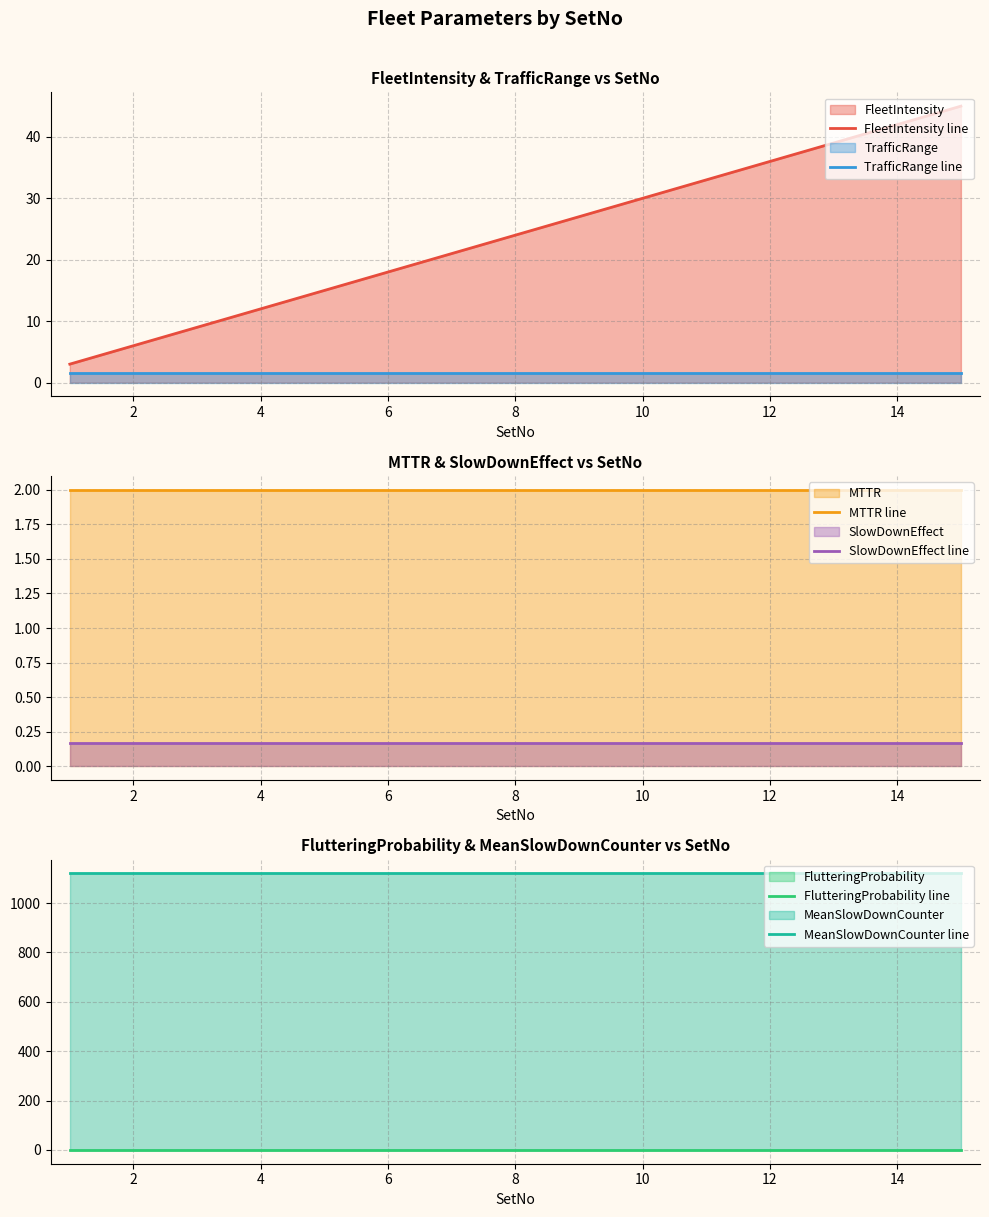

What is the average value of the TrafficRange line series?

1.5